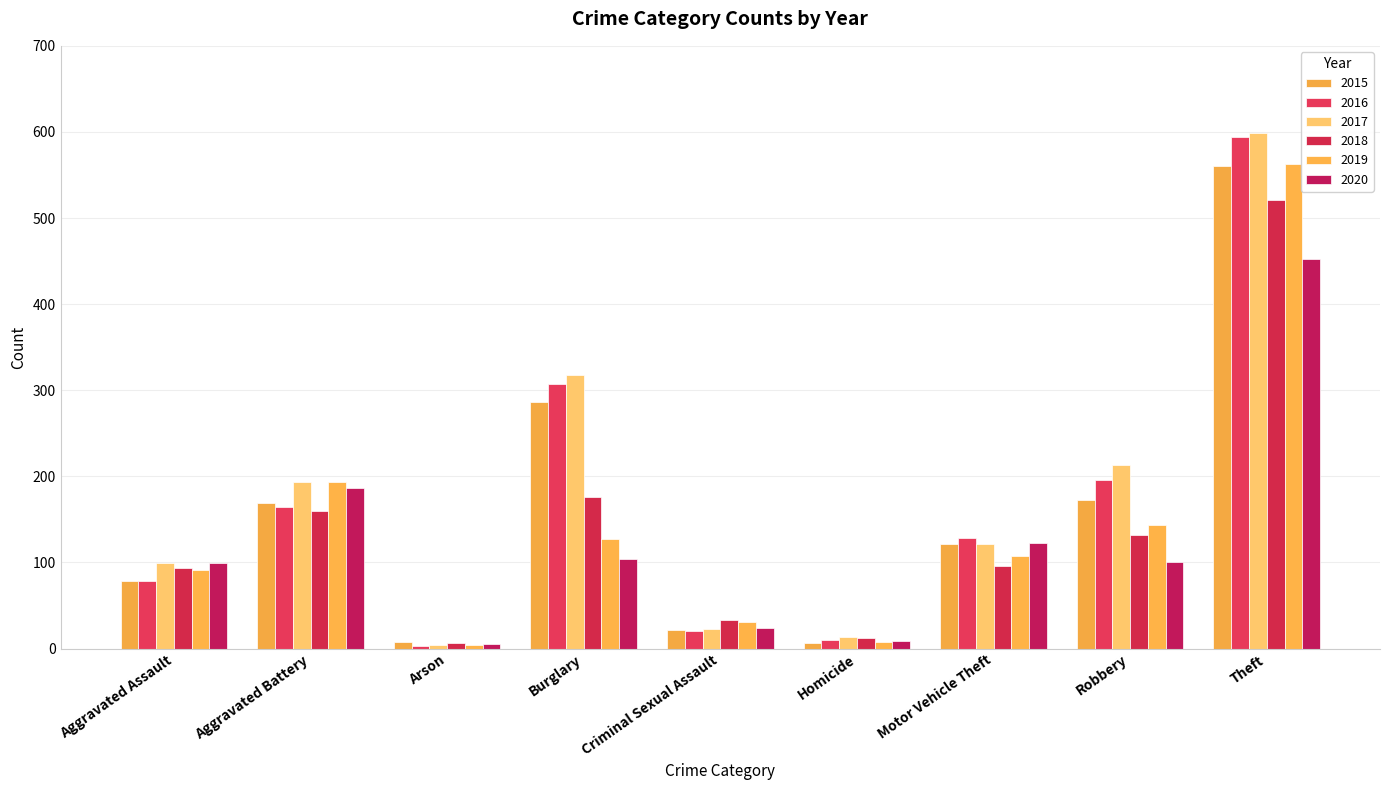

At which category does the chart reach its peak across all series?

Theft